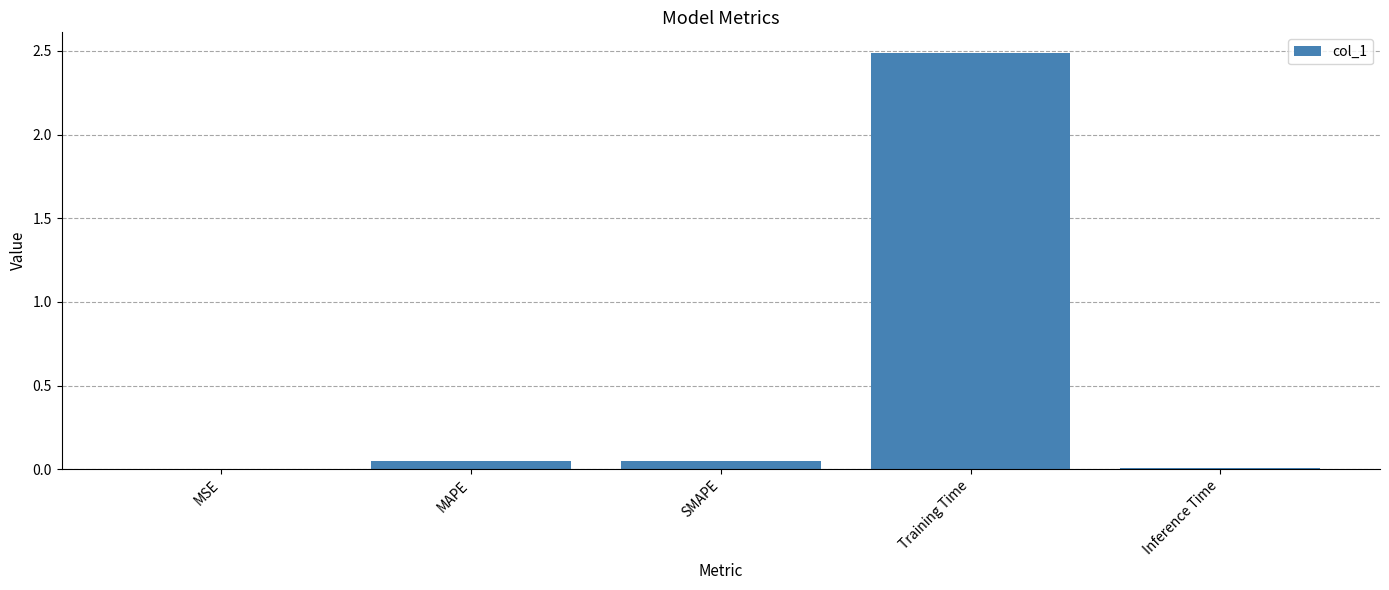

The value at SMAPE is 0.0. True or false?

True